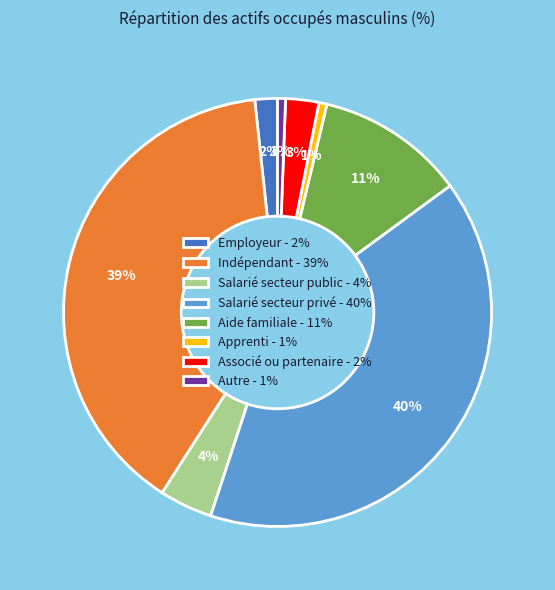

Which has a higher value, Salarié secteur privé - 40% or Autre - 1%?

Salarié secteur privé - 40%